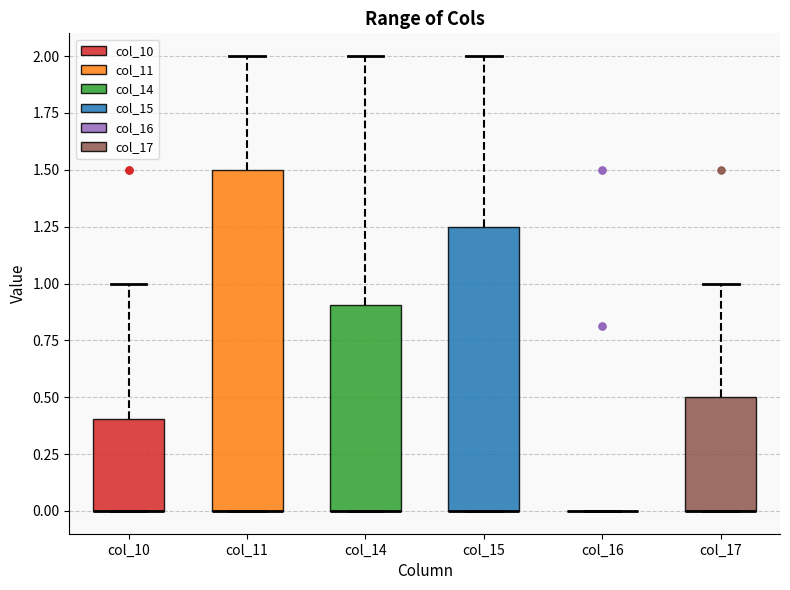

Where is the upper edge of the box for col_14 on the y-axis? The values are not printed on the chart, so give them approximately, as read against the axis.

0.90